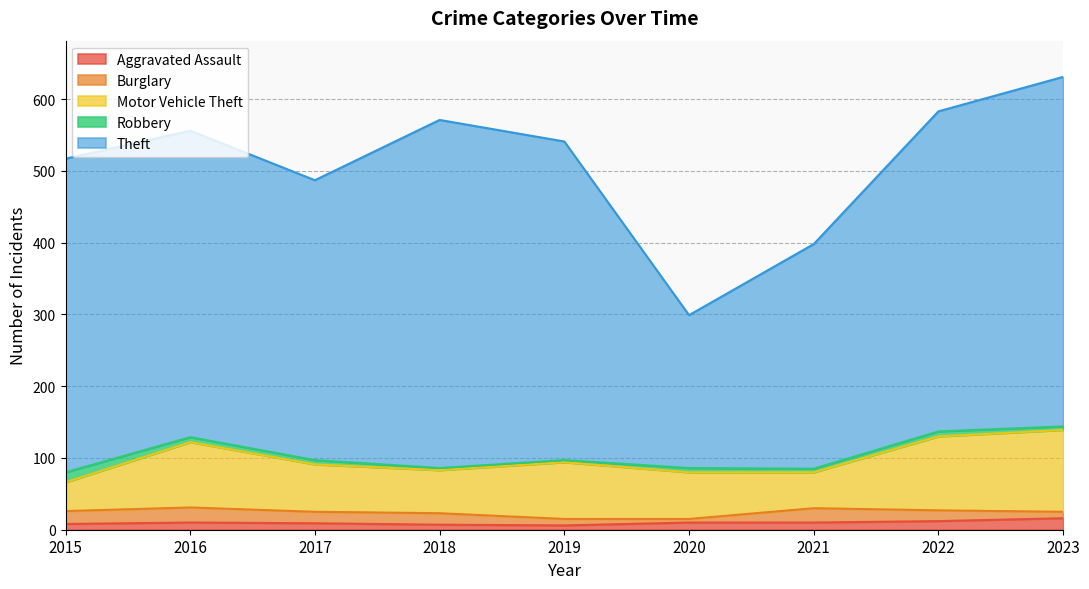

The value of Motor Vehicle Theft at 2017 is 66. True or false?

True